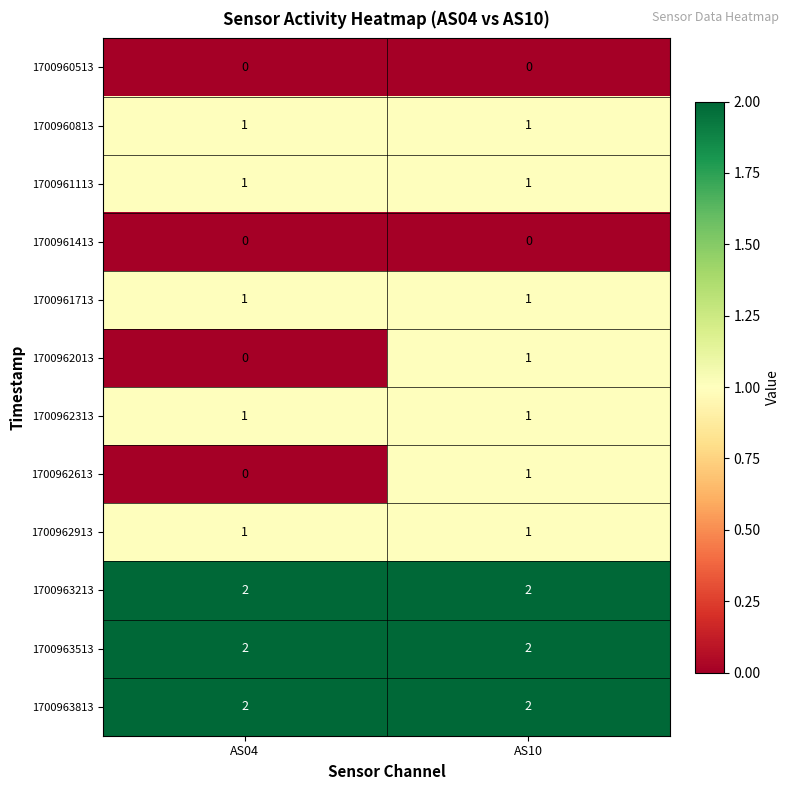

Where is 1700962613 nearest to the value 0?

AS04